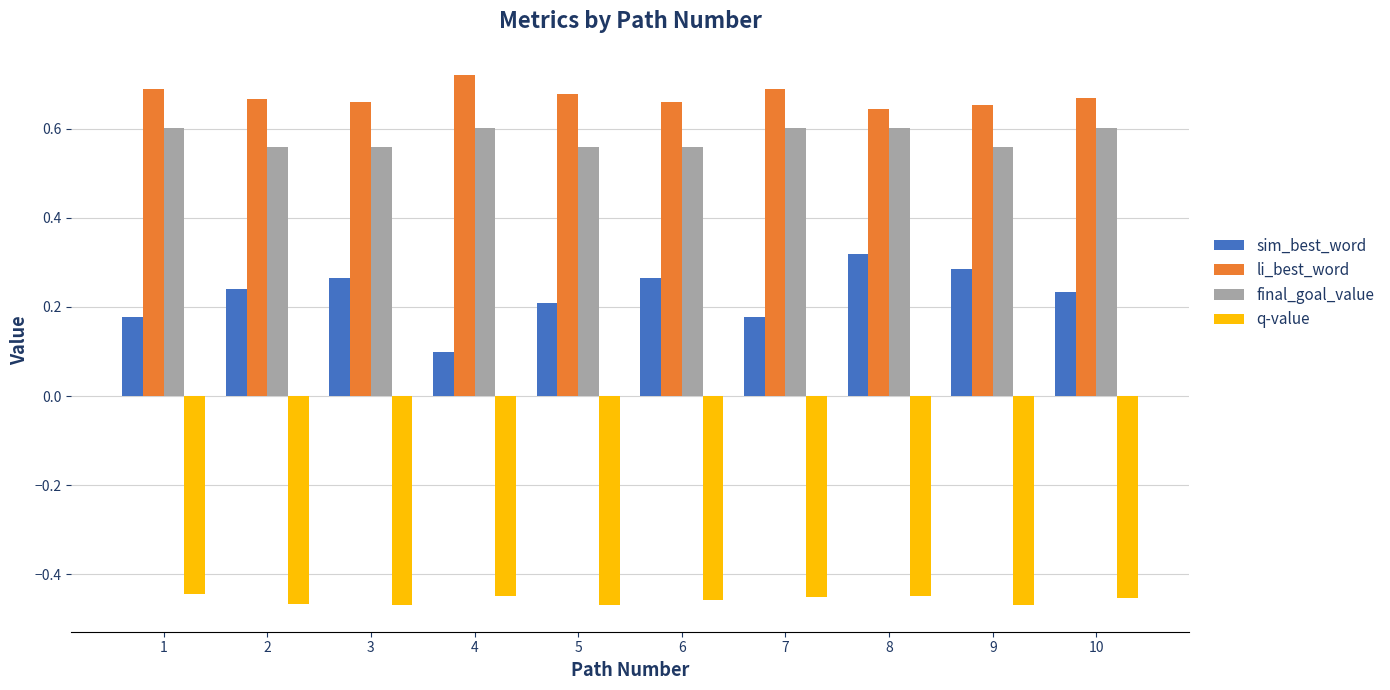

The li_best_word series shows 0.7 at 4. True or false?

True